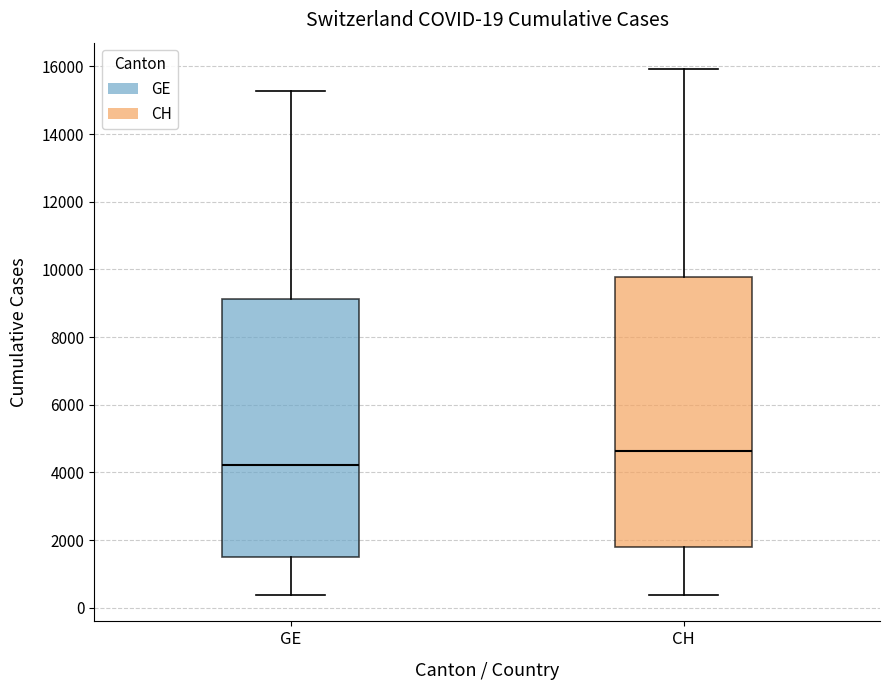

Which box is the tallest, from its lower edge to its upper edge?

CH